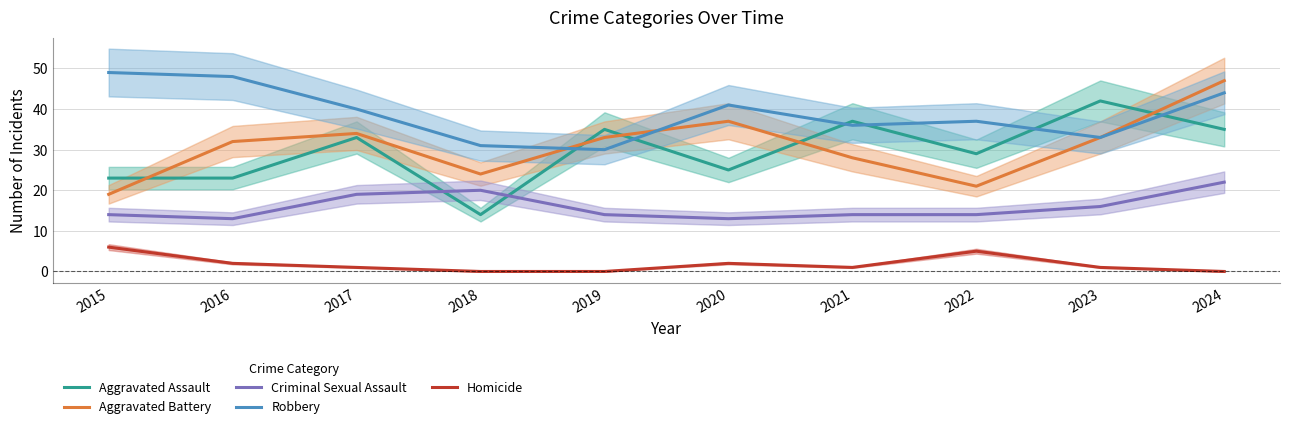

True or false: Criminal Sexual Assault has more than 2 interior local peaks.

False